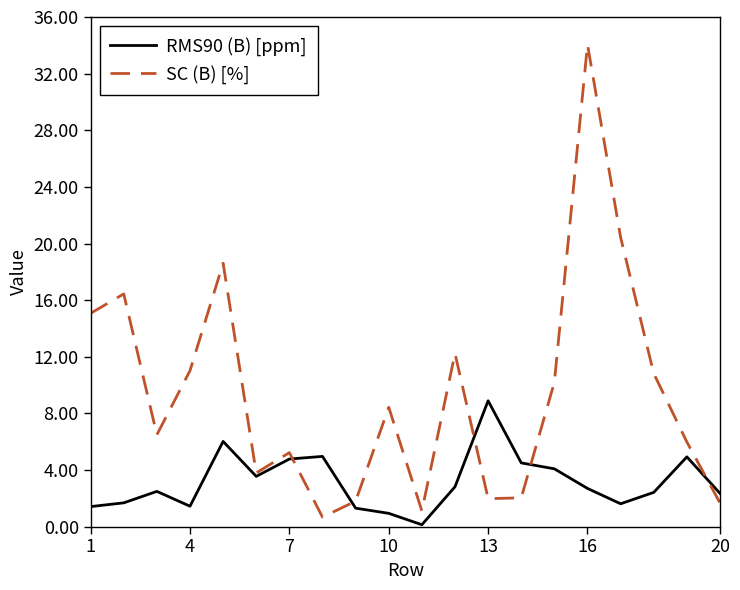

What is the highest value of the RMS90 (B) [ppm] series?

8.9